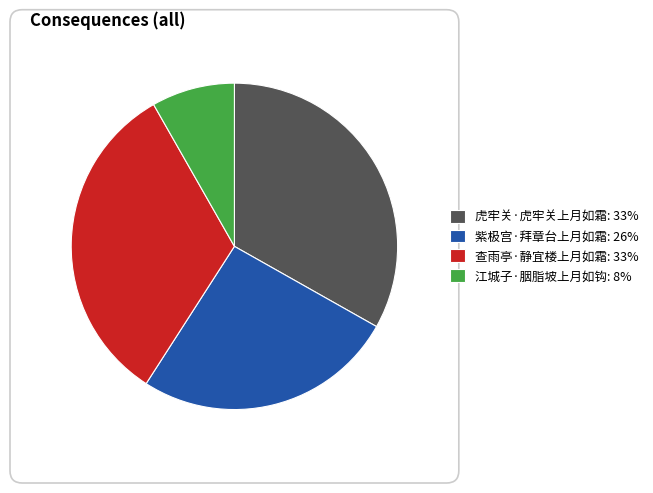

Does 紫极宫·拜章台上月如霜 represent more than half of the total?

No